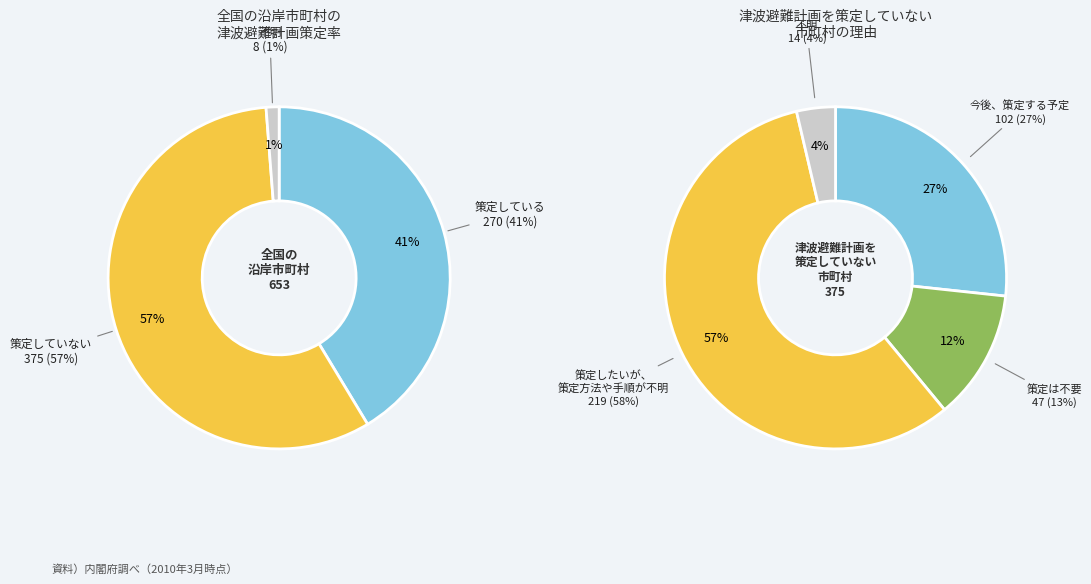

Do 5 and 16 together represent more than half of the pie?

No